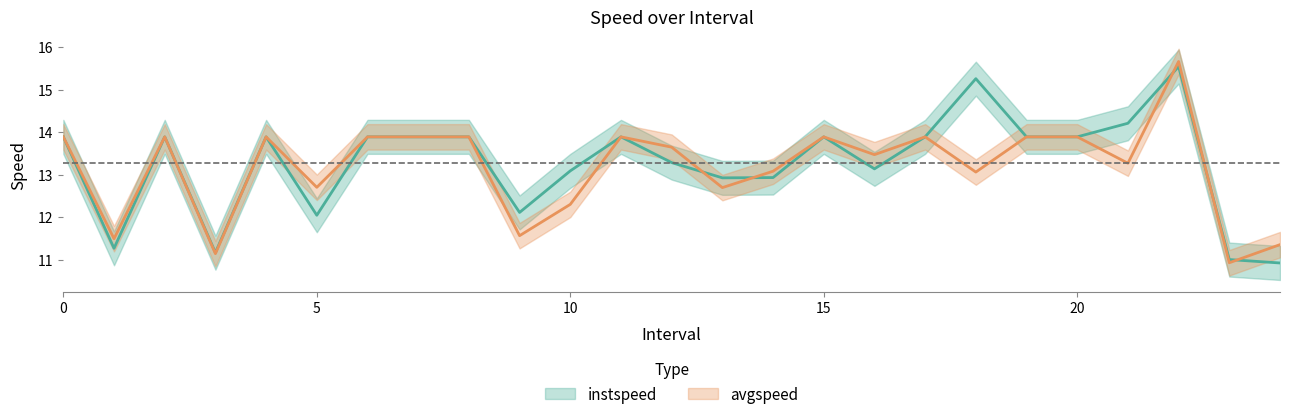

Reading left to right, extract all data points from this chart.

instspeed: 0=13.9	1=11.3	2=13.9	3=11.2	4=13.9	5=12.0	6=13.9	7=13.9	8=13.9	9=12.1	10=13.1	11=13.9	12=13.3	13=12.9	14=12.9	15=13.9	16=13.1	17=13.9	18=15.3	19=13.9	20=13.9	21=14.2	22=15.5	23=11.0	24=10.9
avgspeed: 0=13.9	1=11.5	2=13.9	3=11.1	4=13.9	5=12.7	6=13.9	7=13.9	8=13.9	9=11.6	10=12.3	11=13.9	12=13.6	13=12.7	14=13.1	15=13.9	16=13.5	17=13.9	18=13.1	19=13.9	20=13.9	21=13.3	22=15.7	23=10.9	24=11.4